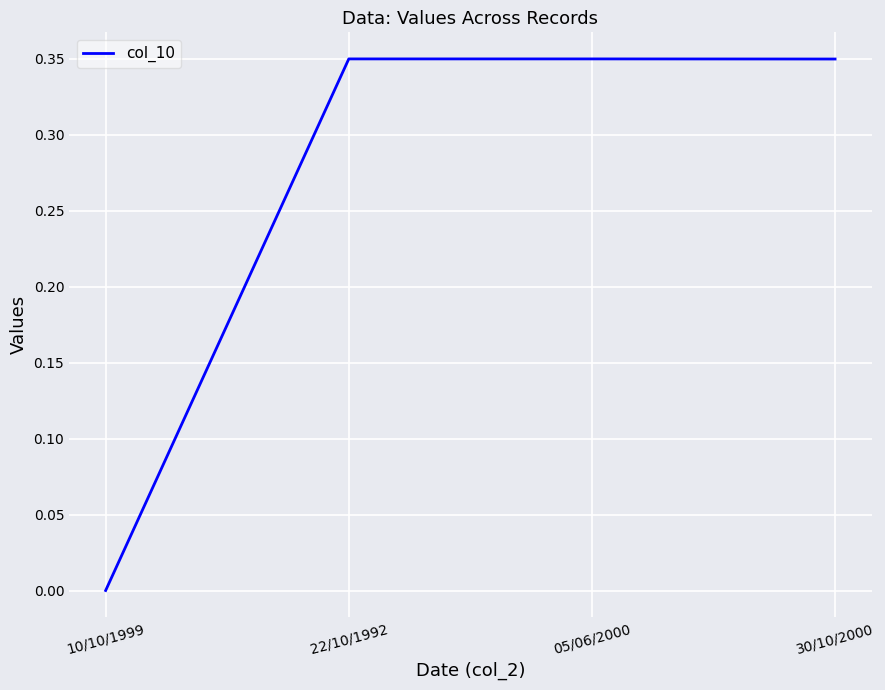

What is the sum of all values?

1.0